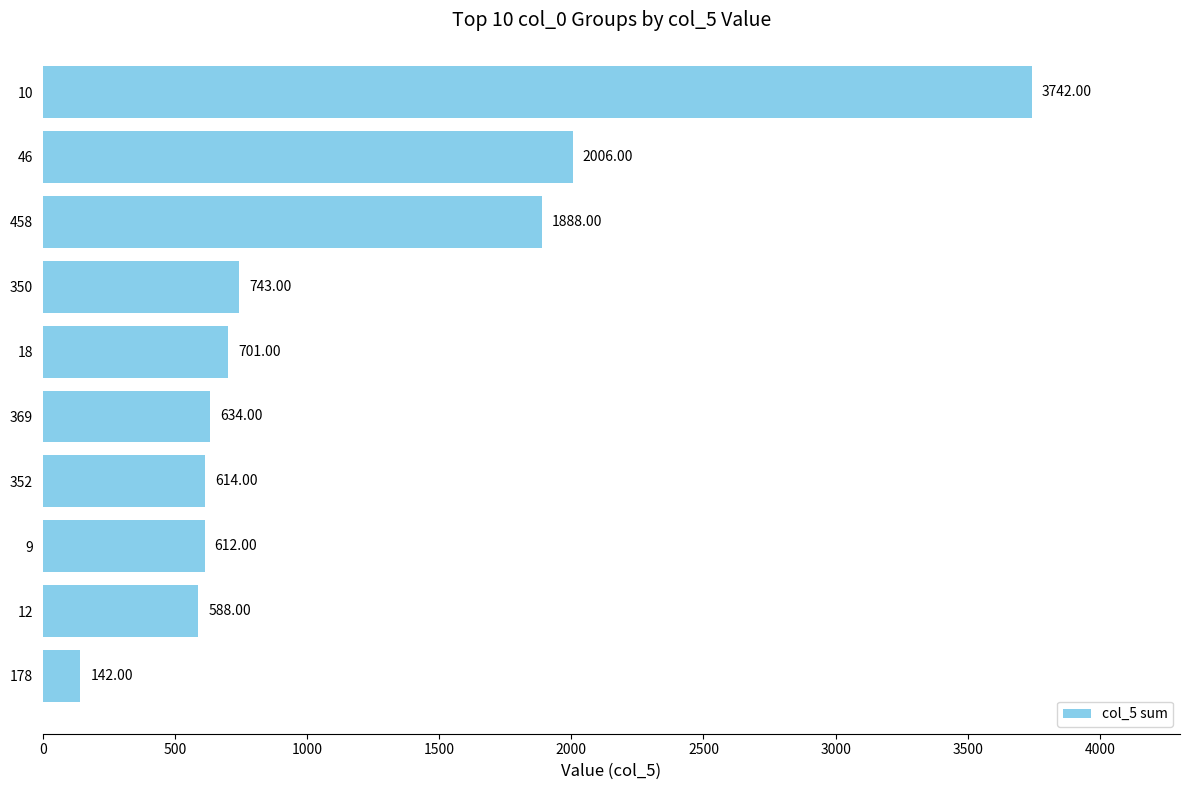

What is the average value?

1167